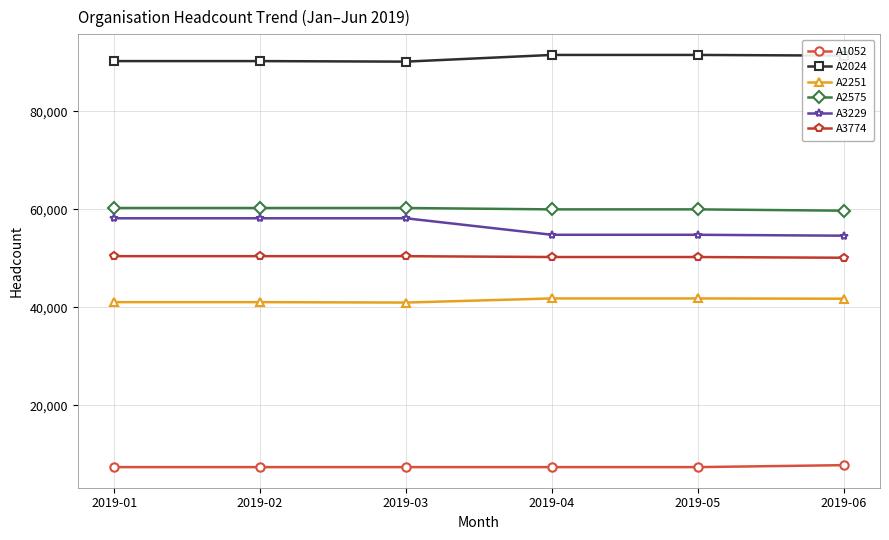

What is the smallest value displayed?

7408